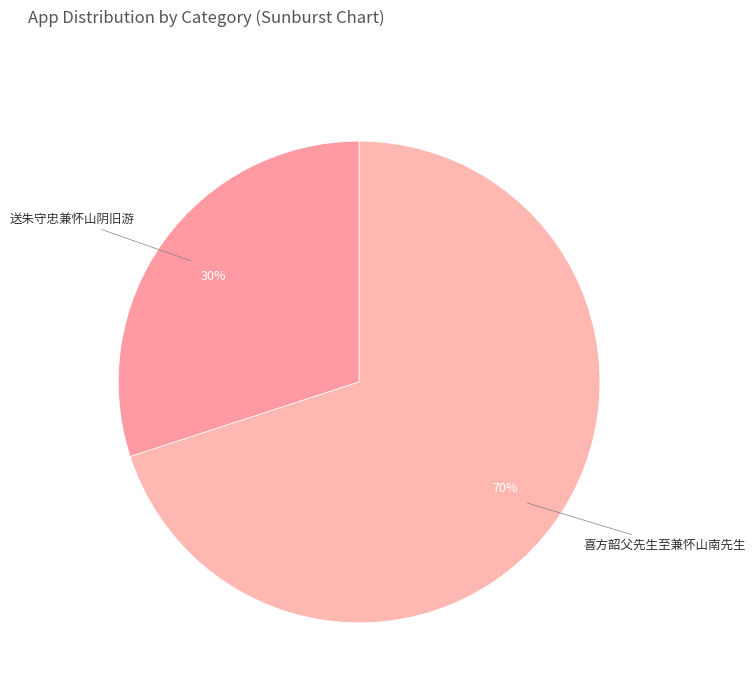

The 喜方韶父先生至兼怀山南先生 slice represents 56% of the pie. True or false?

False